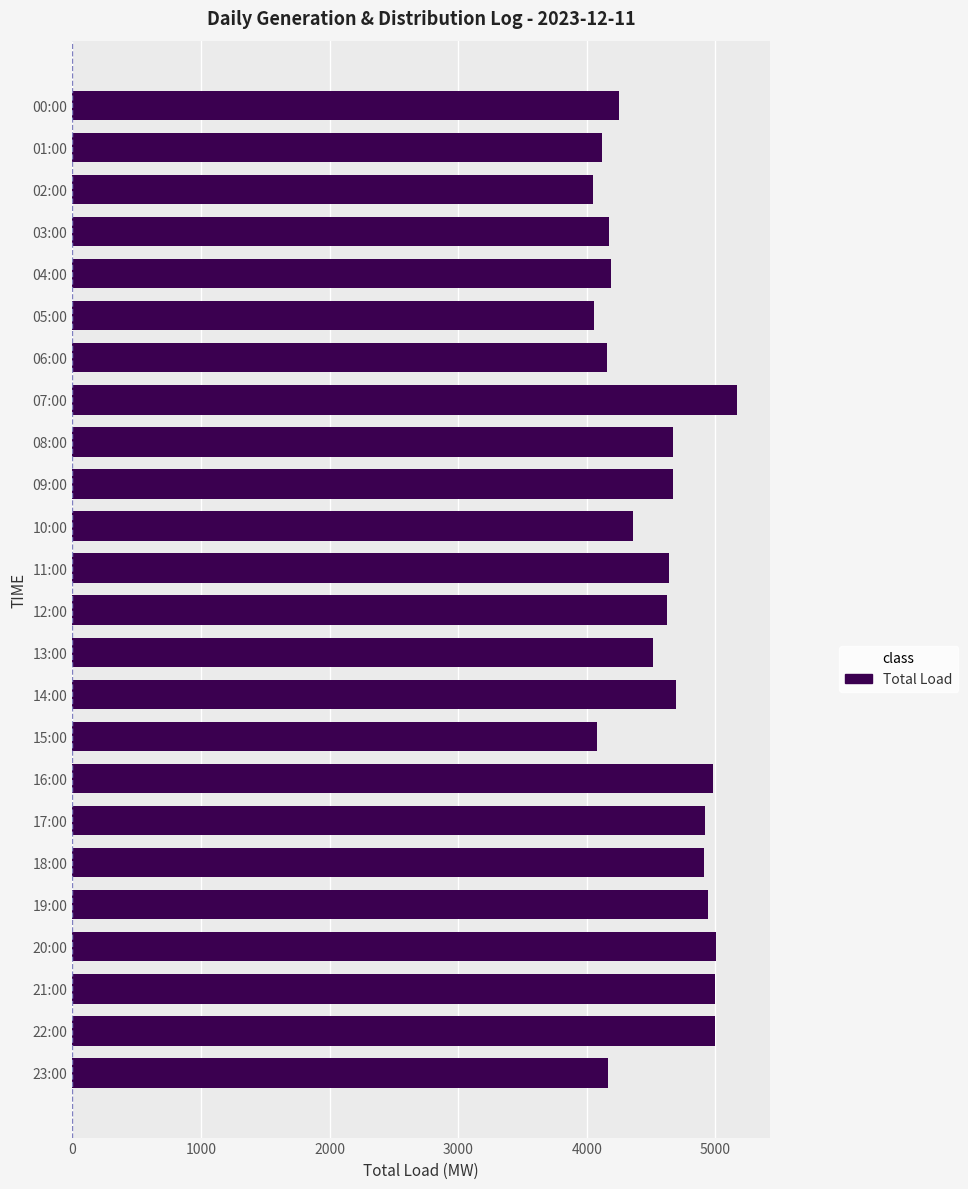

What is the maximum value shown in the chart?

5166